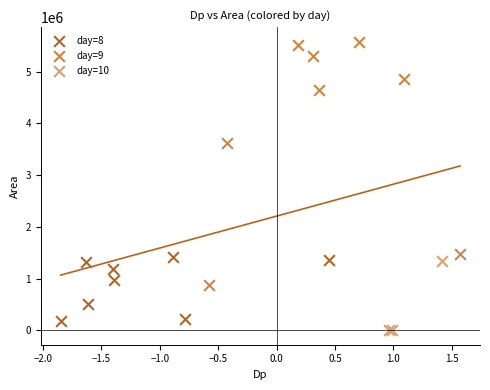

What are all the series names shown in the legend?

day=8, day=9, day=10